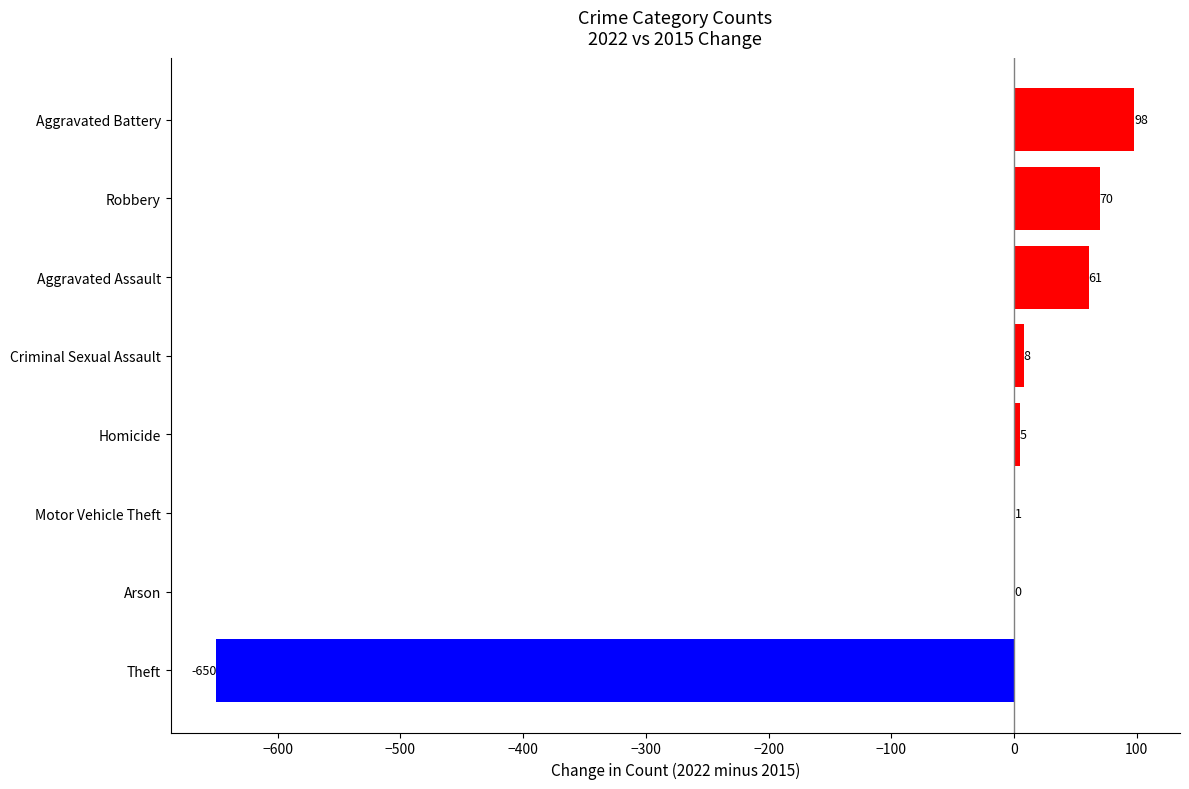

Reading bottom to top, transcribe all the data shown in this chart.

Theft=-650	Arson=0	Motor Vehicle Theft=1	Homicide=5	Criminal Sexual Assault=8	Aggravated Assault=61	Robbery=70	Aggravated Battery=98